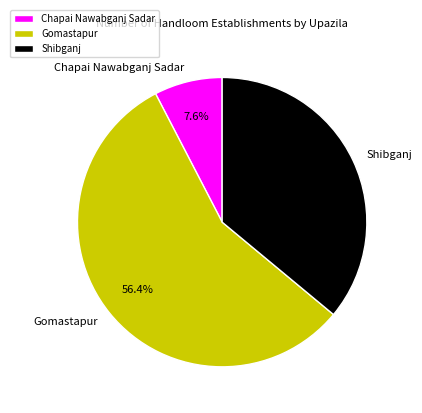

The Chapai Nawabganj Sadar slice represents 1% of the pie. True or false?

False